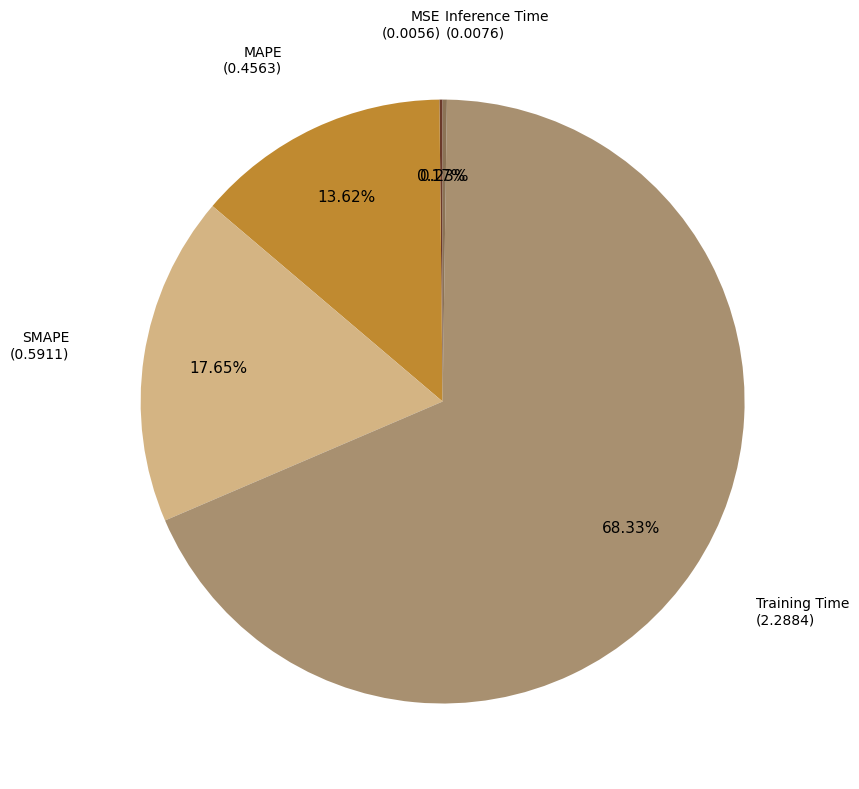

Does any single category account for the majority?

Yes